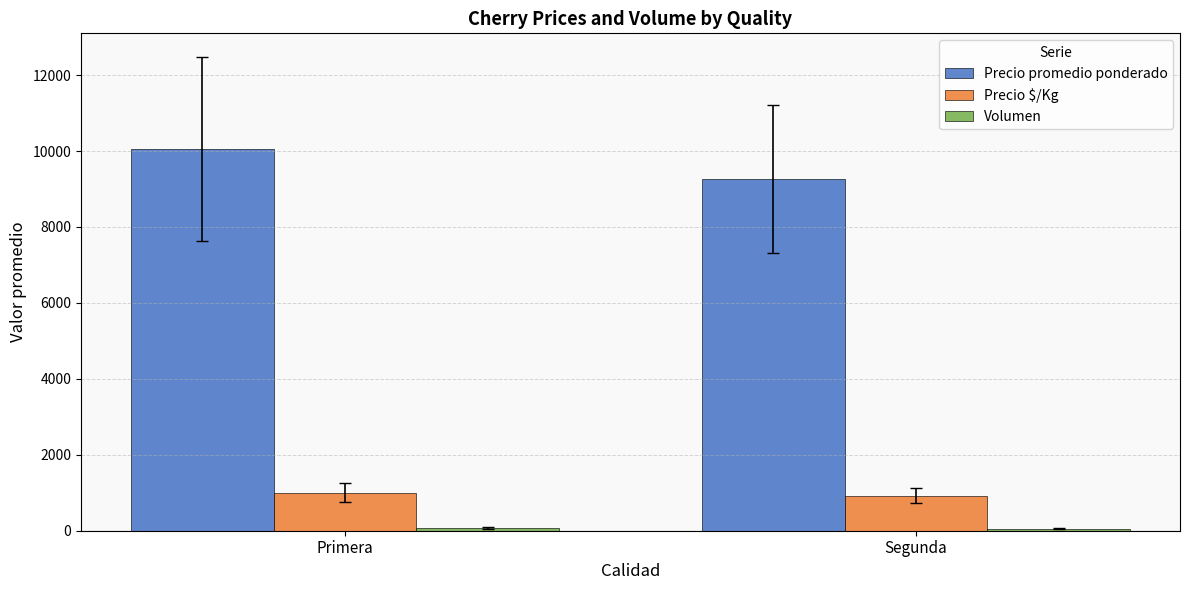

What is the maximum value shown in the chart?

10053.3